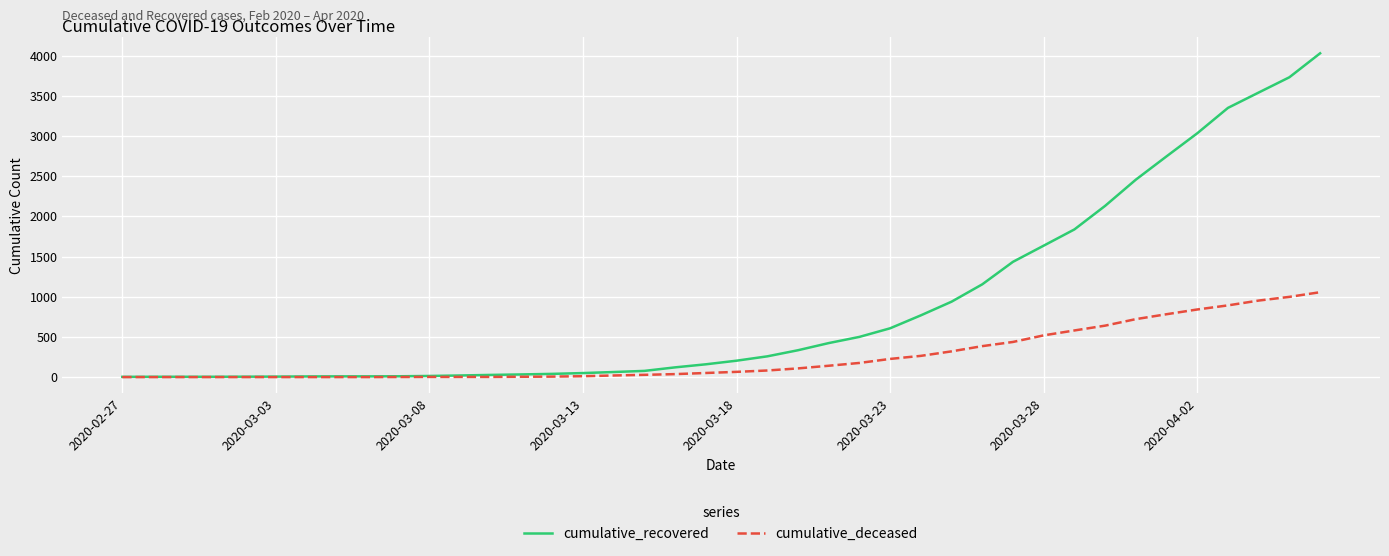

What is the maximum value for cumulative_deceased?

1056